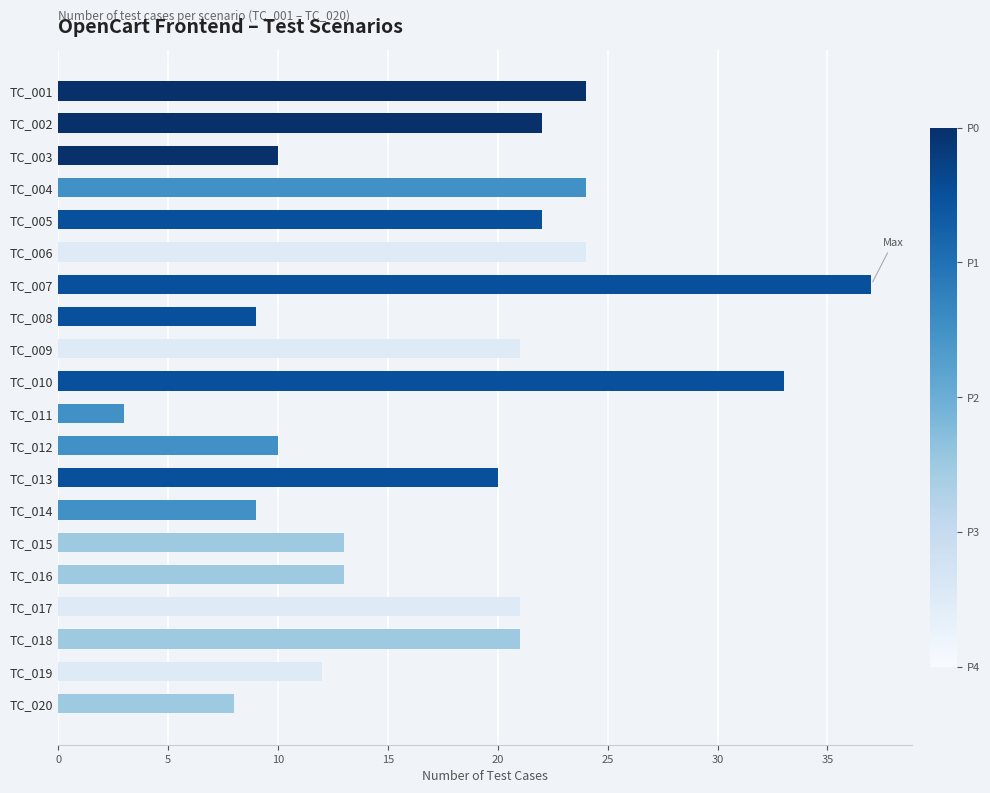

At which label is the value closest to 20?

TC_013